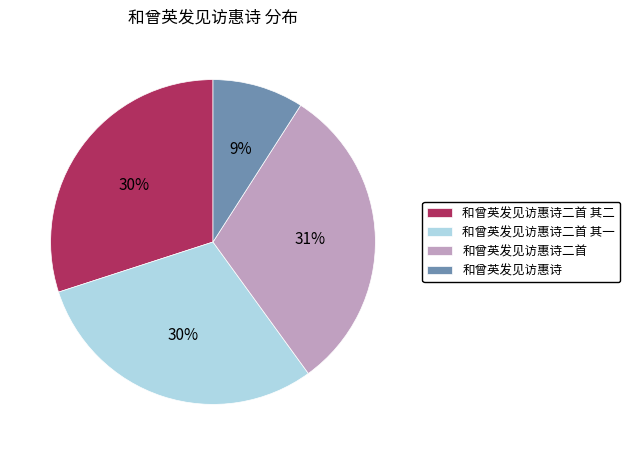

Is 和曾英发见访惠诗二首 the majority of the pie?

No